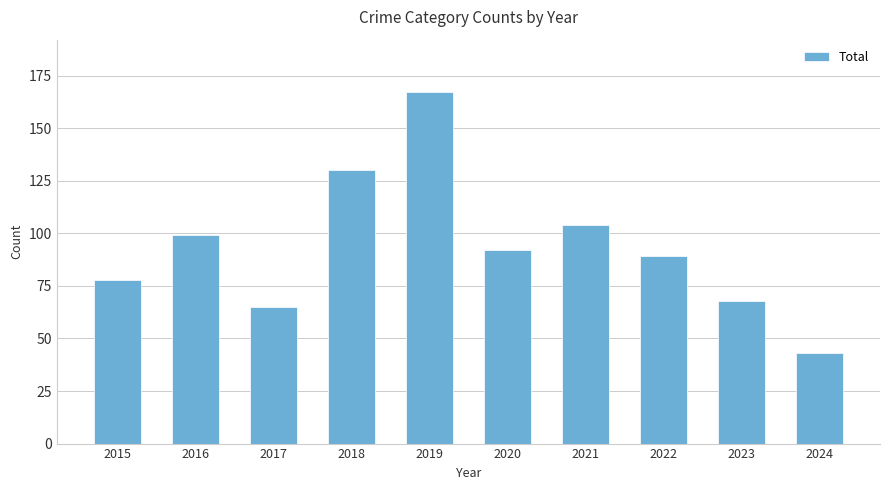

List the labels in order of value, smallest first.

2024, 2017, 2023, 2015, 2022, 2020, 2016, 2021, 2018, 2019